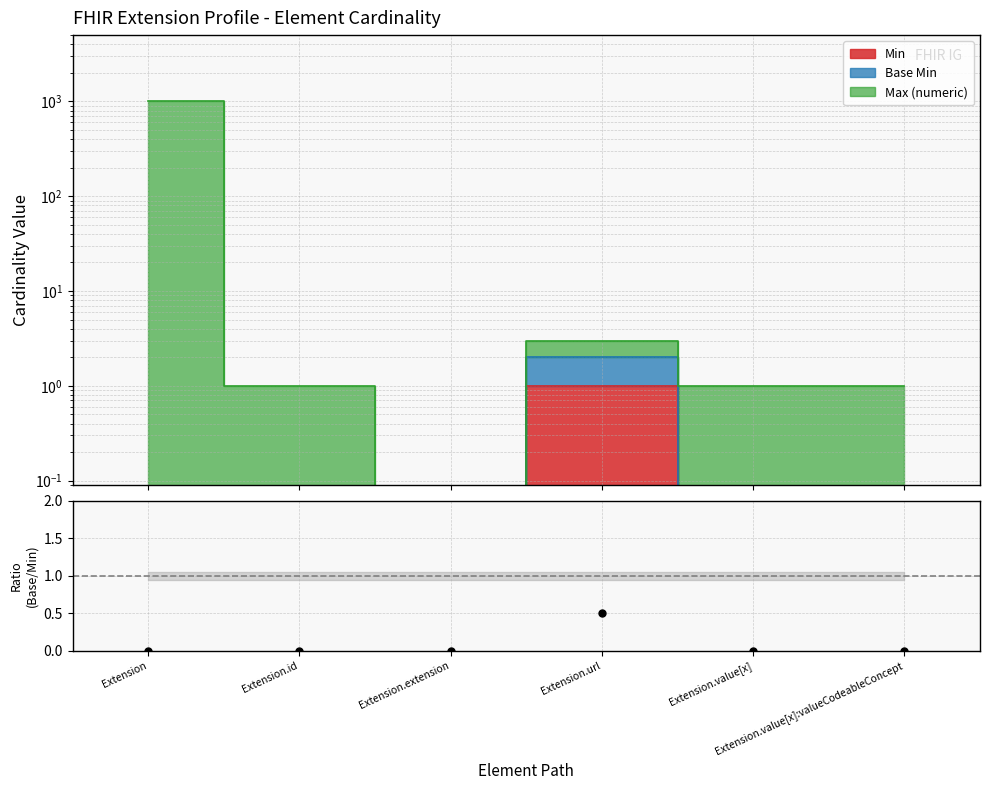

Between Extension.id and Extension.value[x]:valueCodeableConcept, which is larger?

Extension.id